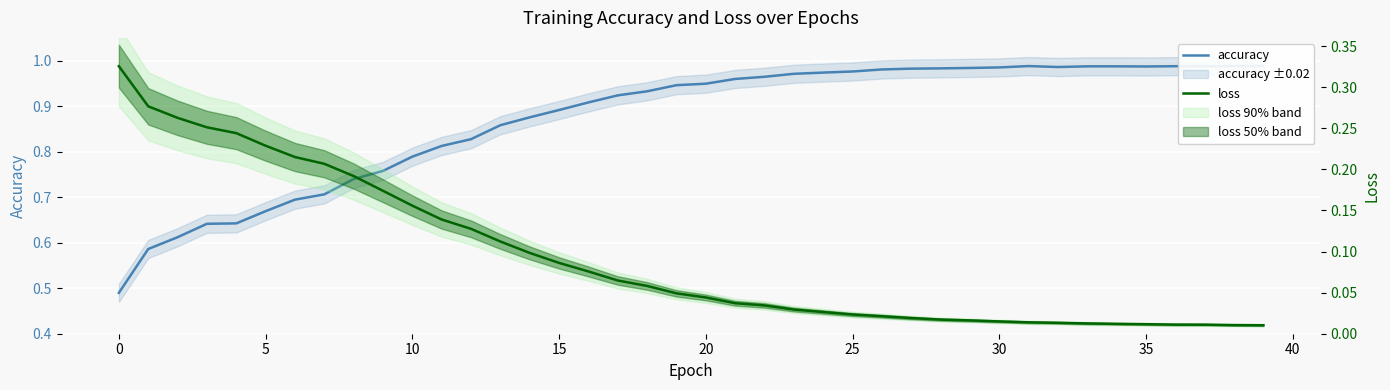

What is the total value across all series at 18?

1.0